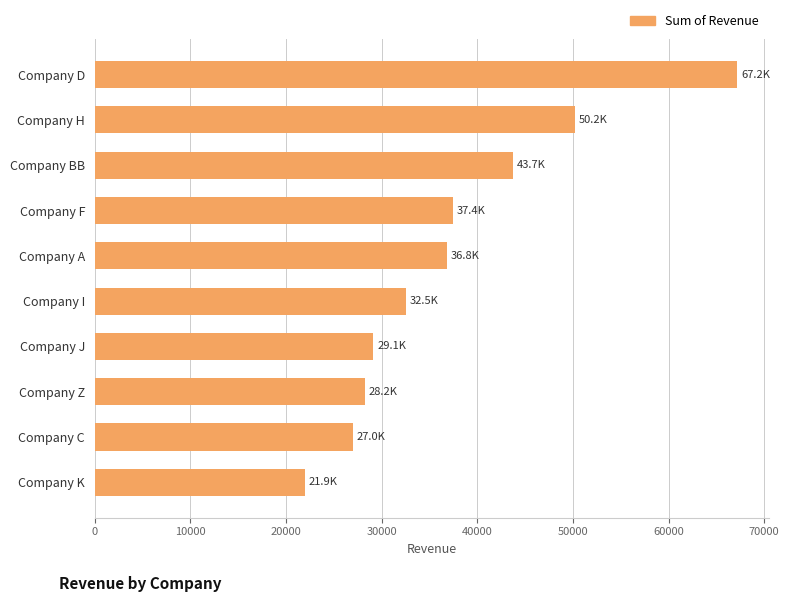

At which label is the value closest to 44558?

Company BB